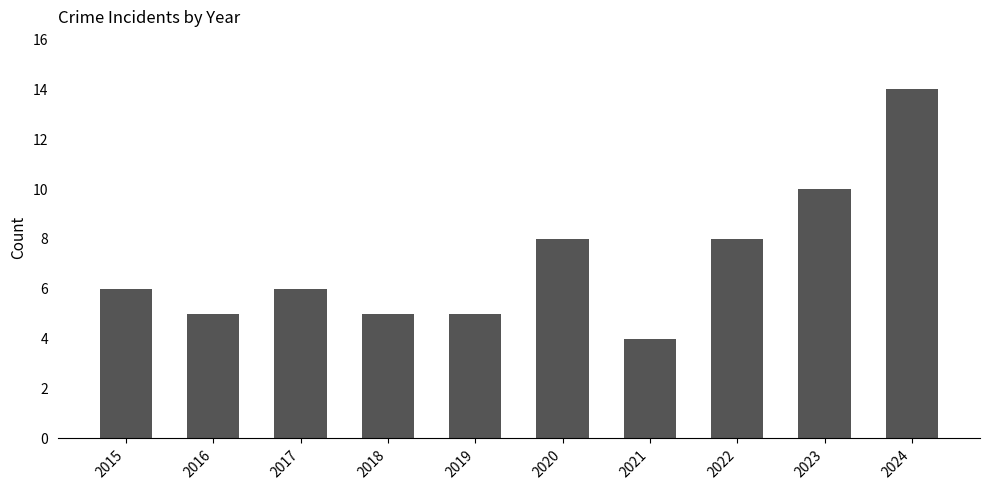

What is the value of the 1st bar from the left?

6